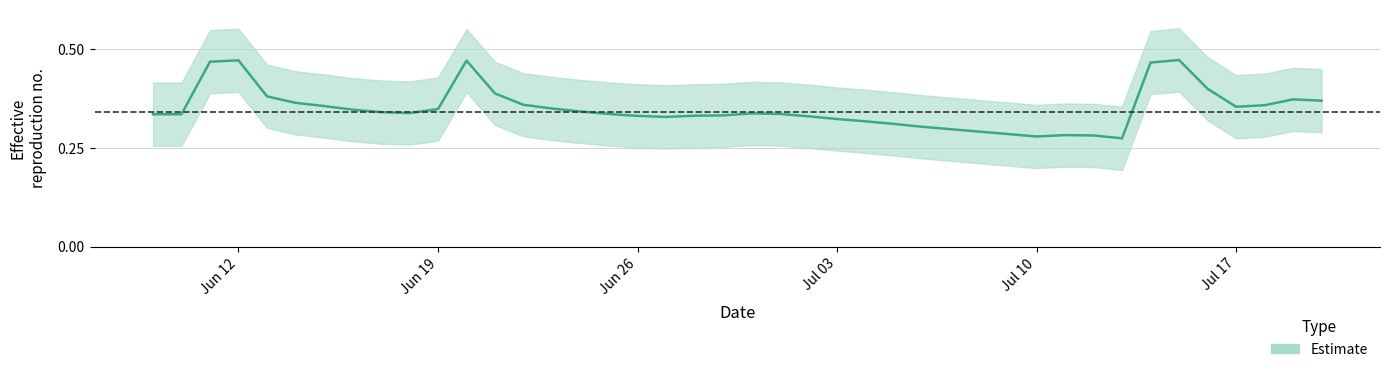

Read the value at 2017-07-01.

0.3